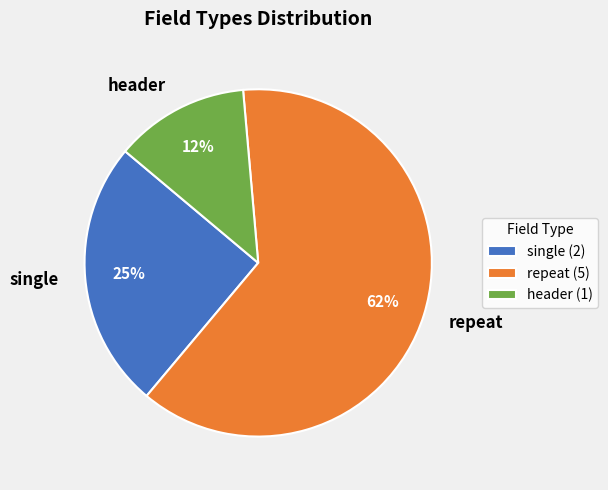

To the nearest percent, what is the average slice percentage?

33%